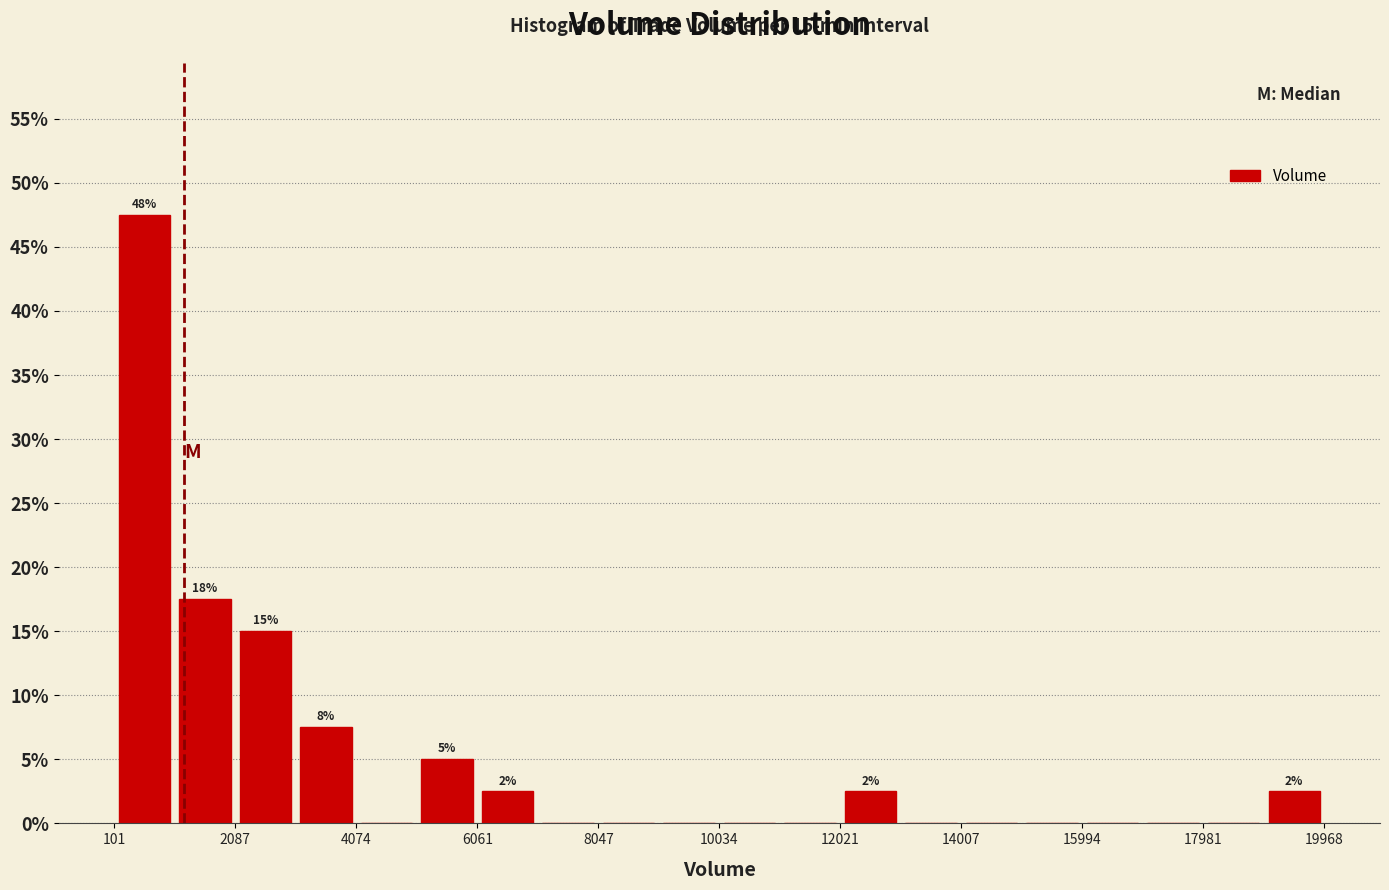

Over which range of the x-axis is the bar tallest?

200 to 1000